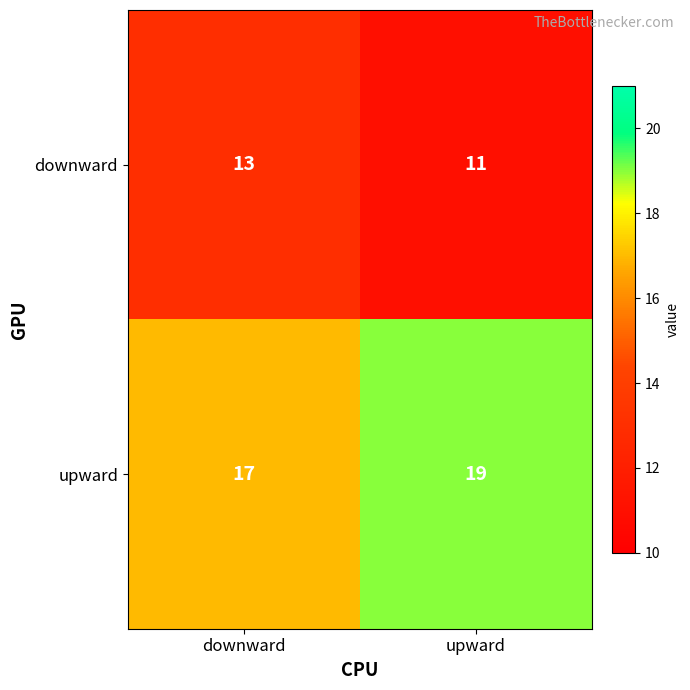

What is the sum of the downward values at upward and downward?

24